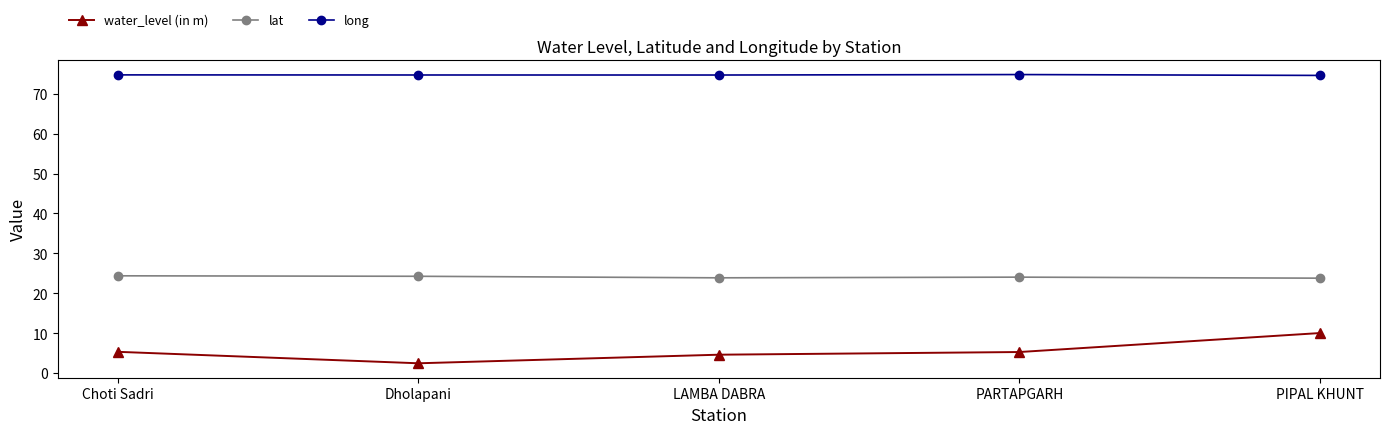

Which series has the largest total across all categories?

long